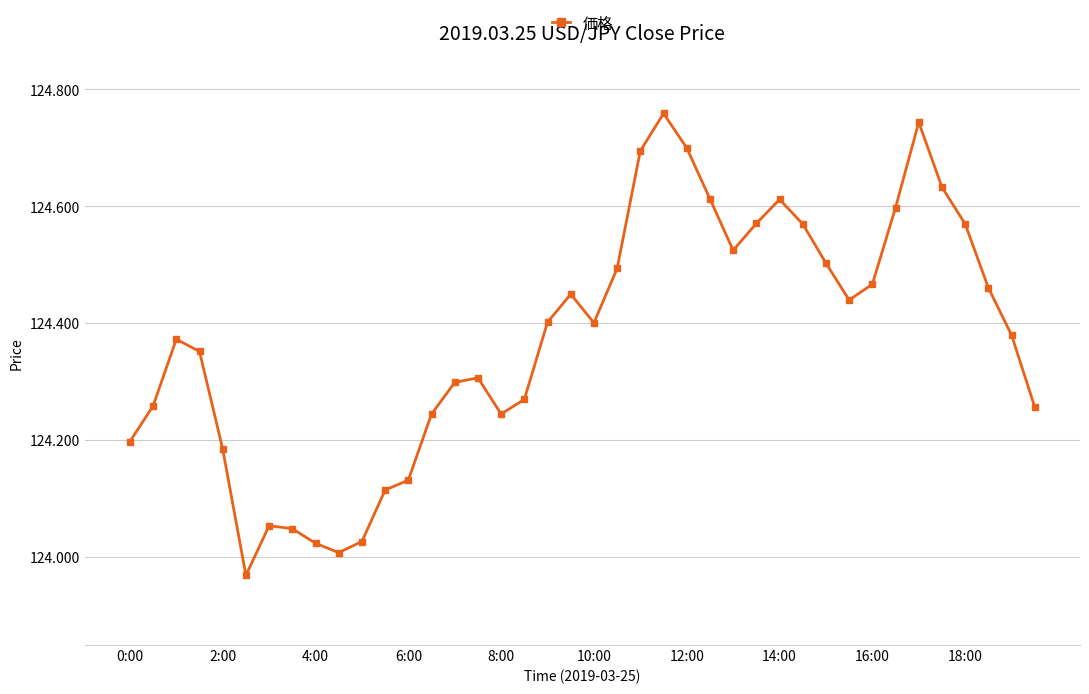

What is the difference between the second highest and second lowest values?

0.7